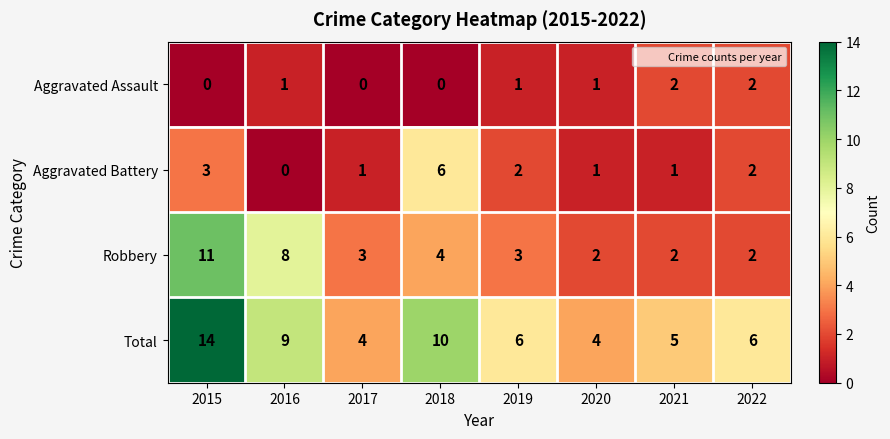

At which category is the sum across all series the highest?

2015